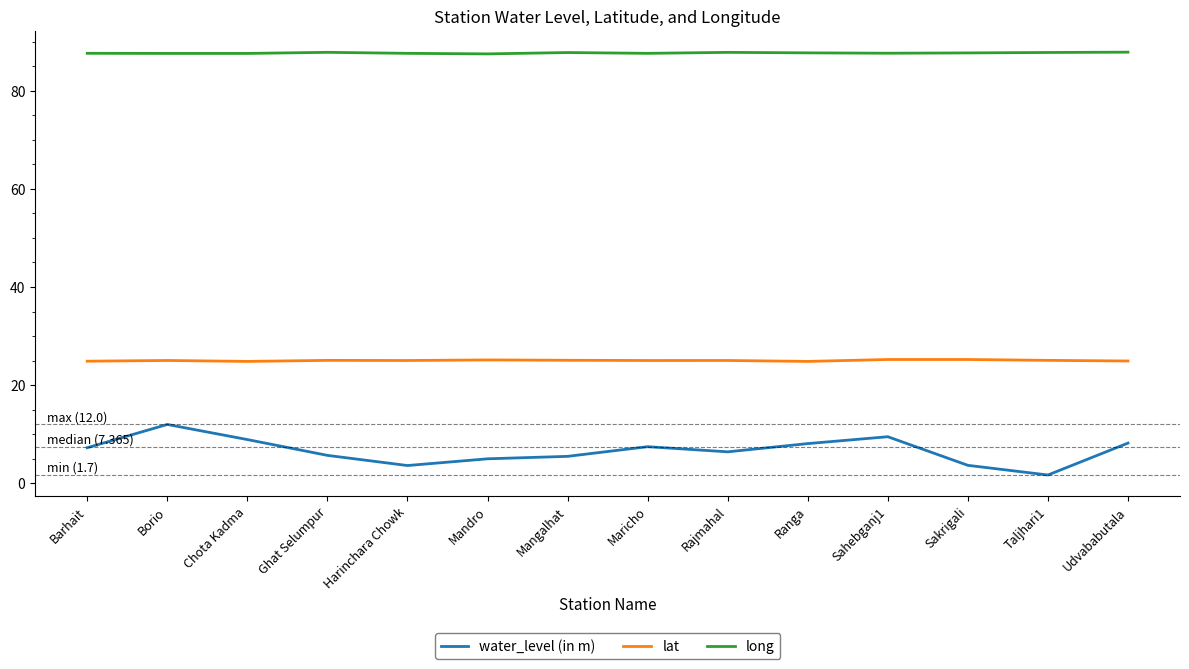

True or false: long and lat cross at least once.

False